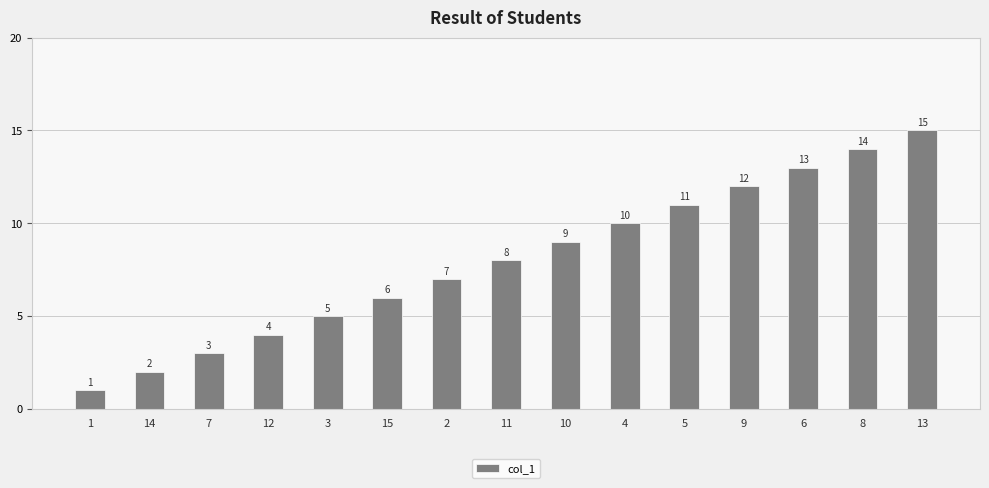

How many data points does each series have?

15